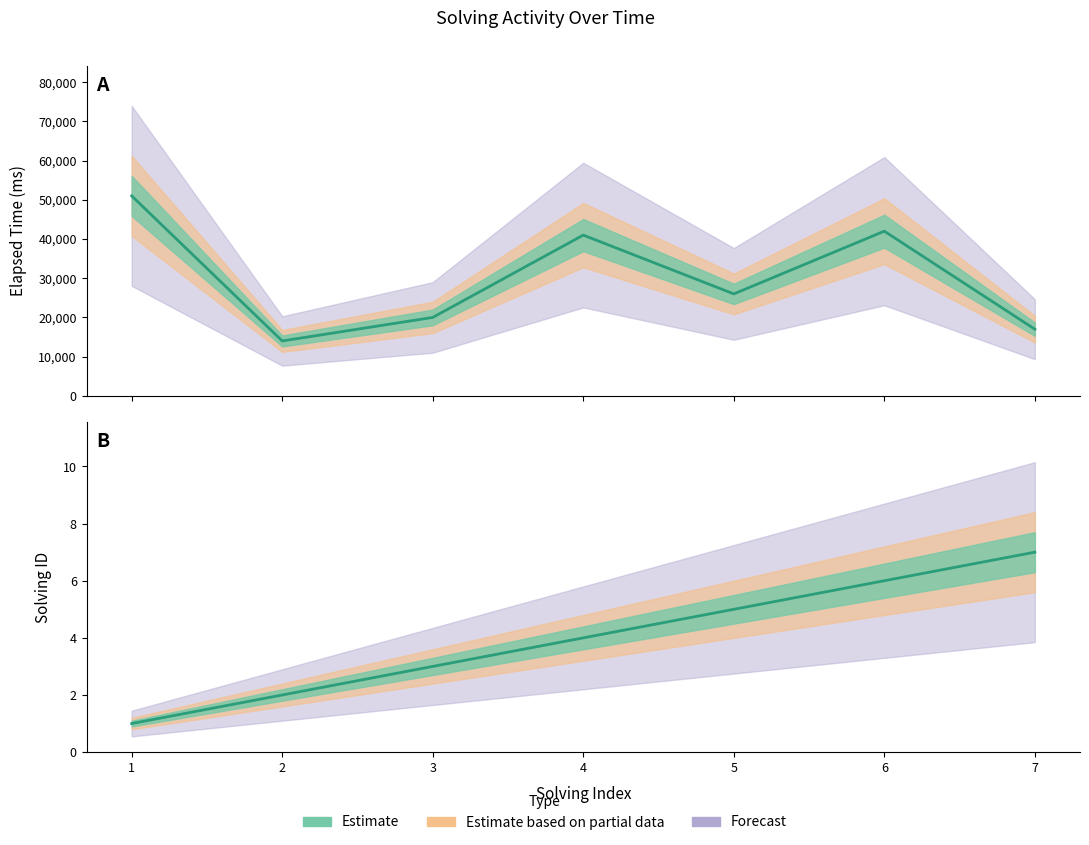

At which label is solving_id closest to 4?

4